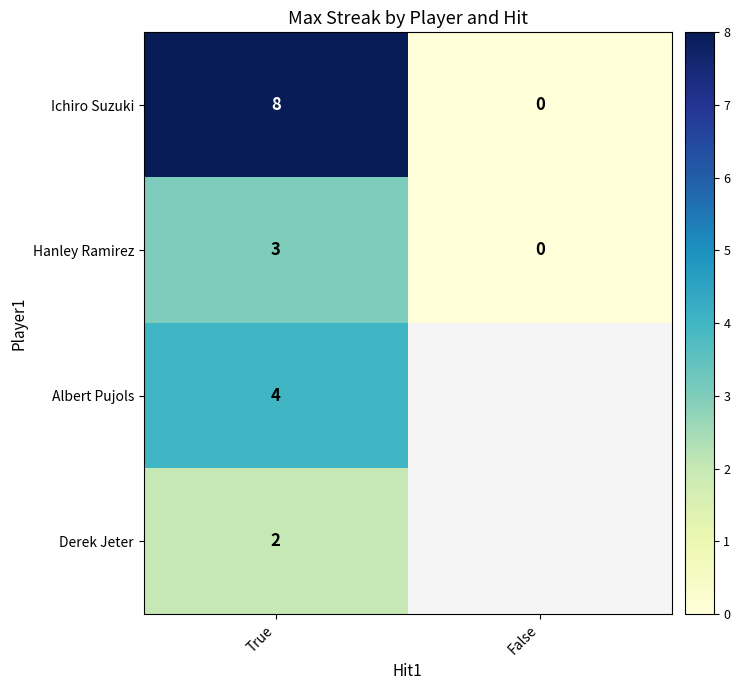

How many Ichiro Suzuki values are between 0 and 8?

2